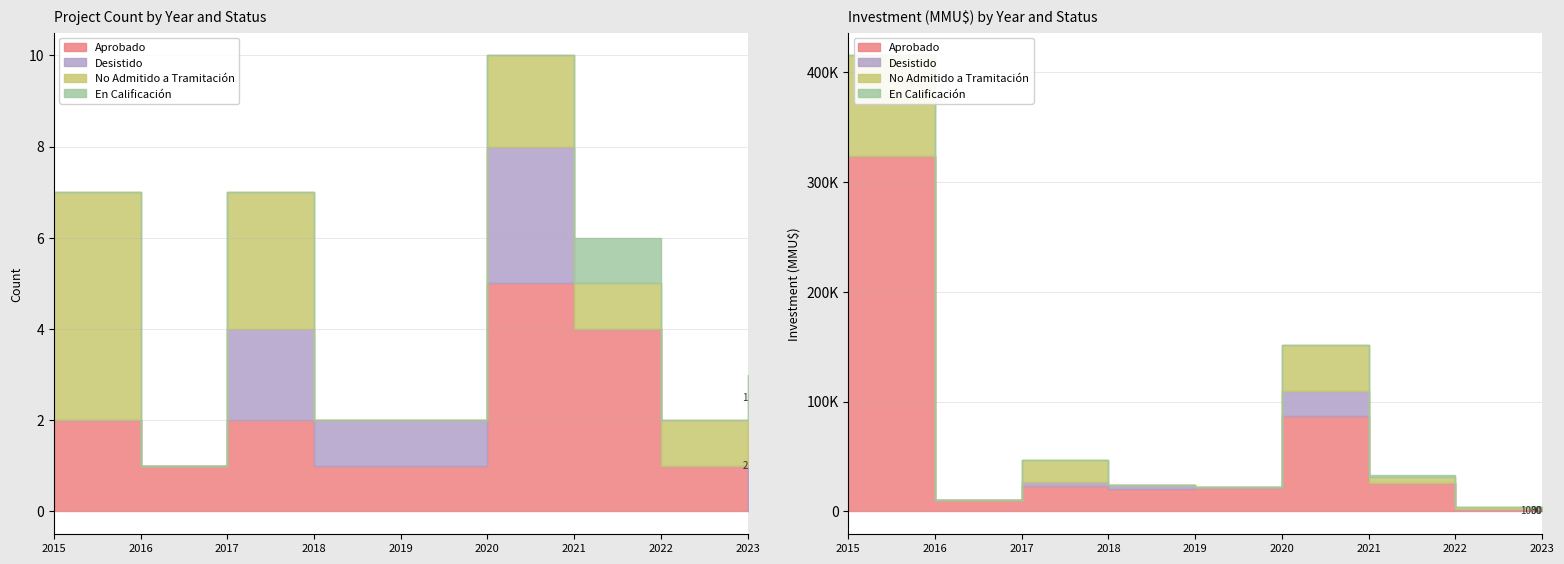

Between which two adjacent categories do En Calificación and Aprobado first intersect?

2022 and 2023